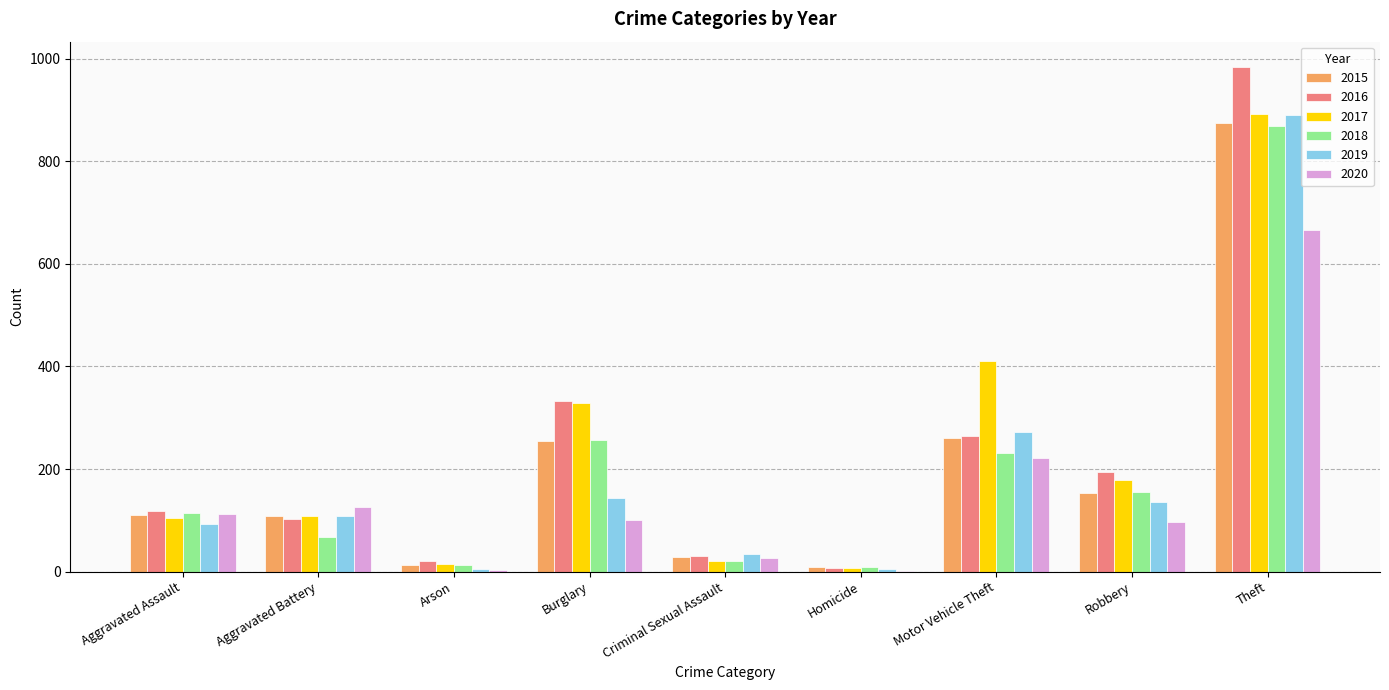

Are the bars grouped side by side (vs. stacked)?

Yes